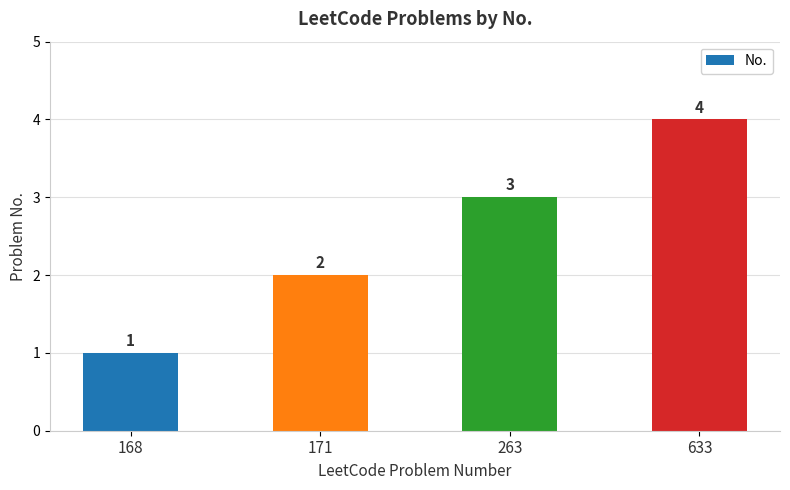

The value at 171 is 1. True or false?

False